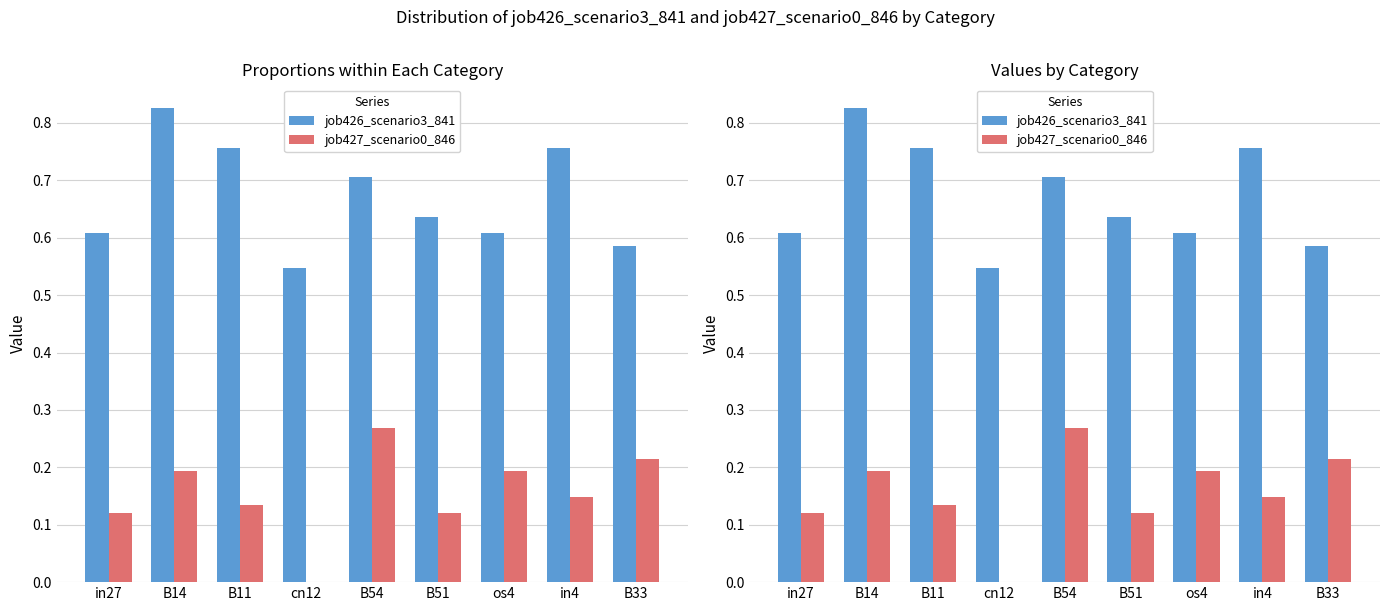

True or false: job427_scenario0_846 has a value of 0.0 at B11.

False